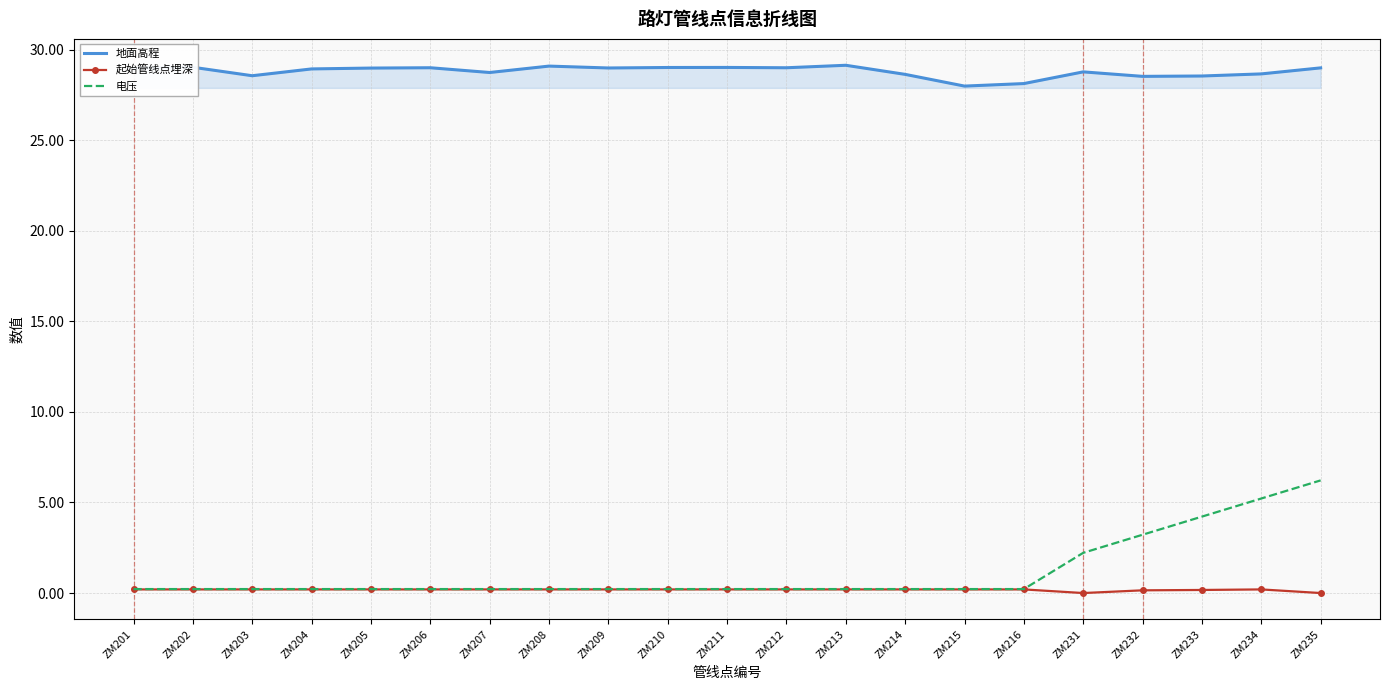

Count the number of categories in the chart.

21